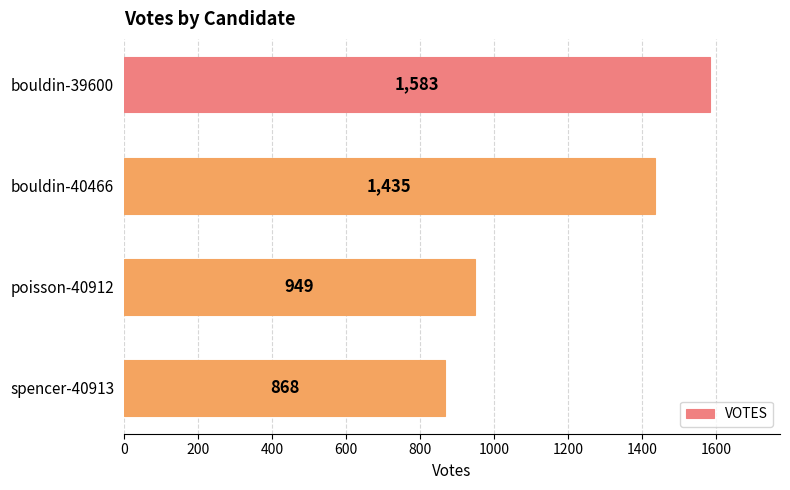

What is the value of the 3rd bar from the top?

949